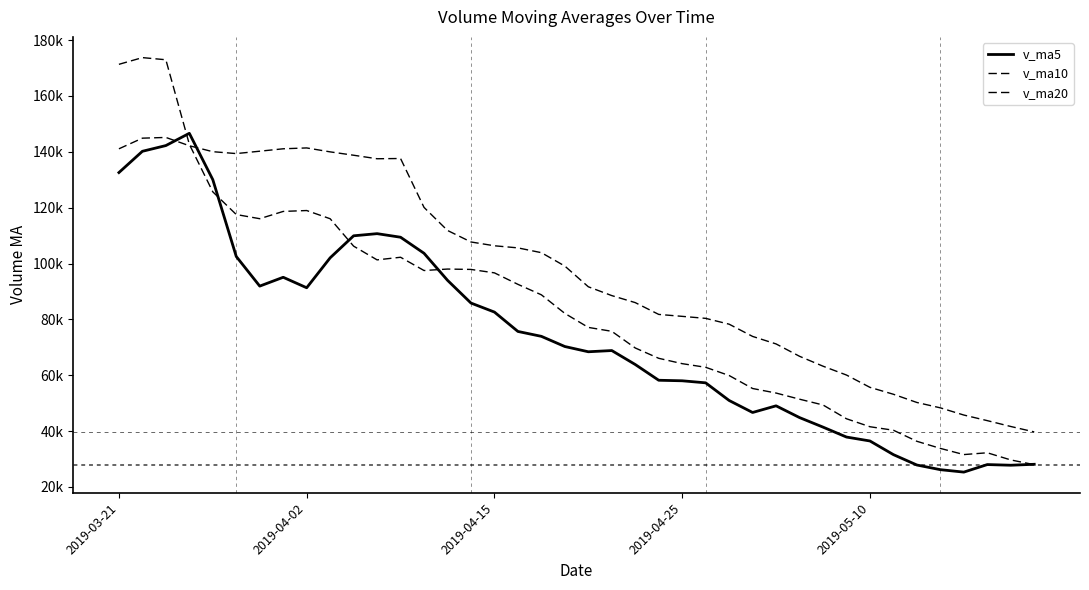

Which series has the largest total across all categories?

v_ma20